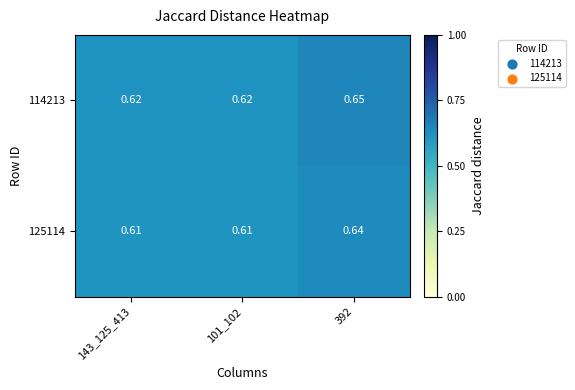

Is the value of 125114 at 143_125_413 greater than the value of 114213 at 392?

No